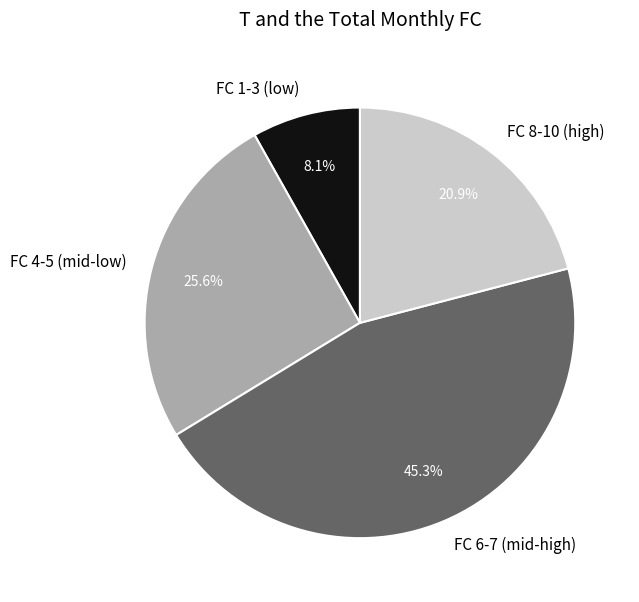

Do FC 8-10 (high) and FC 1-3 (low) together represent more than half of the pie?

No